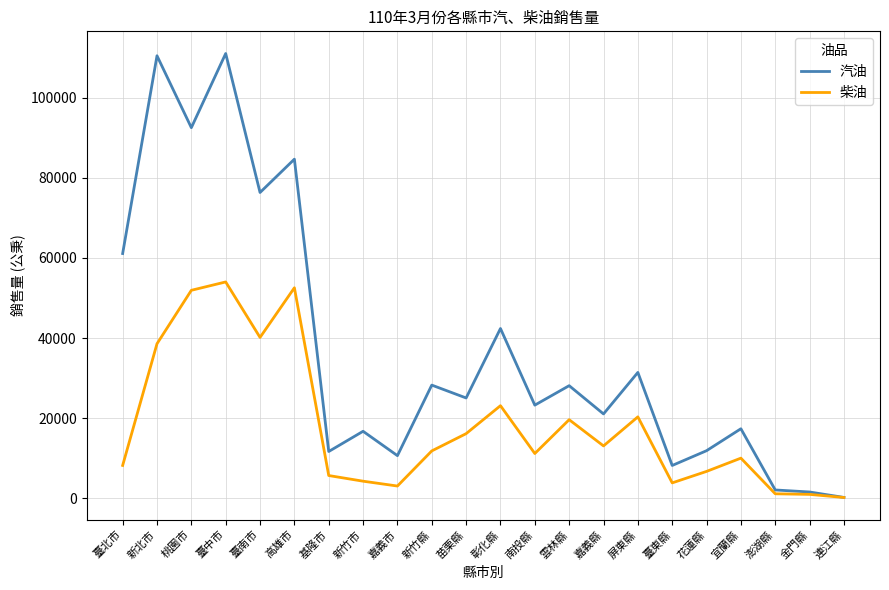

Which series changed the most between 屏東縣 and 花蓮縣?

汽油